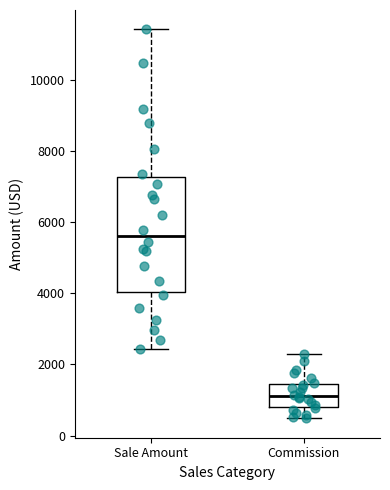

Where does the upper whisker of the box for Sale Amount end on the y-axis? The values are not printed on the chart, so give them approximately, as read against the axis.

11400